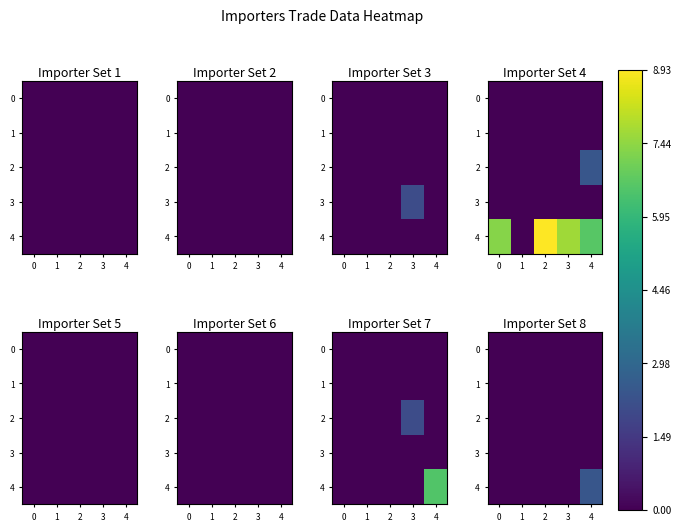

What is the highest value of the 4 series?

2.4